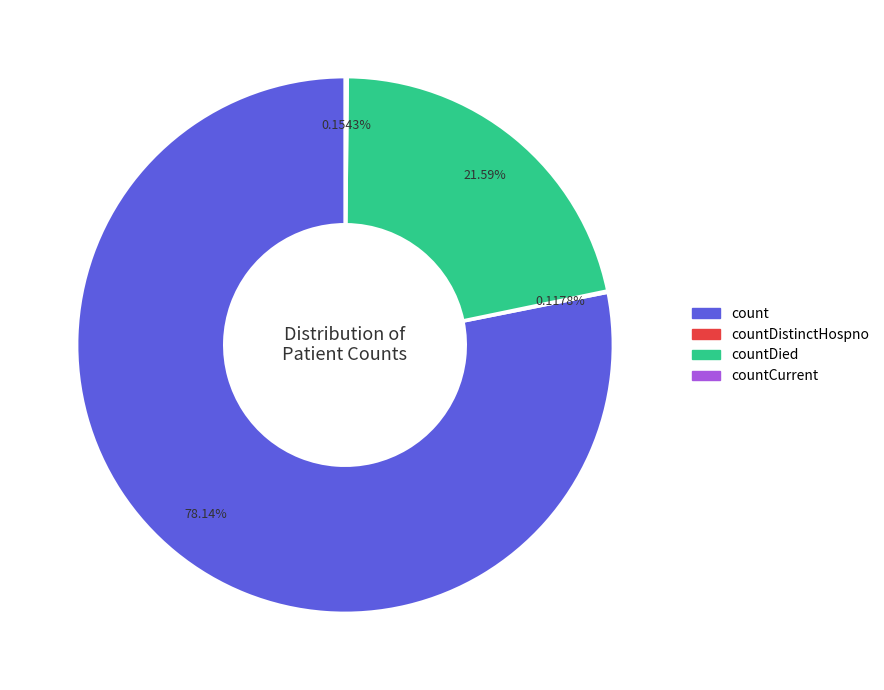

Is there a majority slice in this chart?

Yes